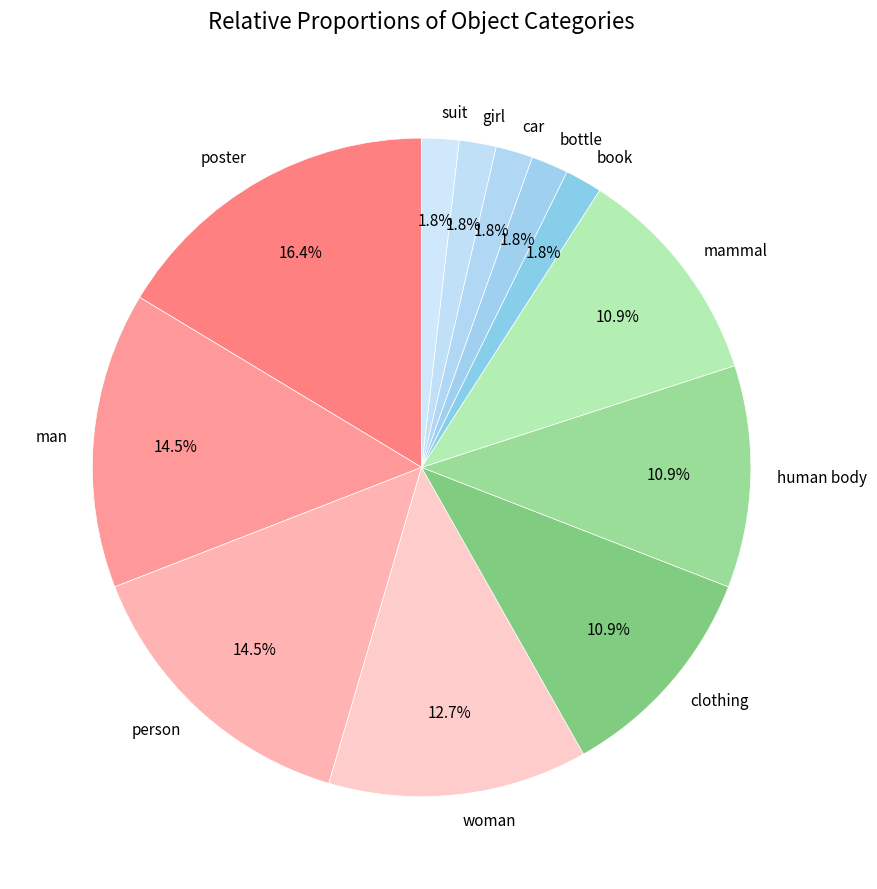

What is the total percentage of car and mammal?

12.7%